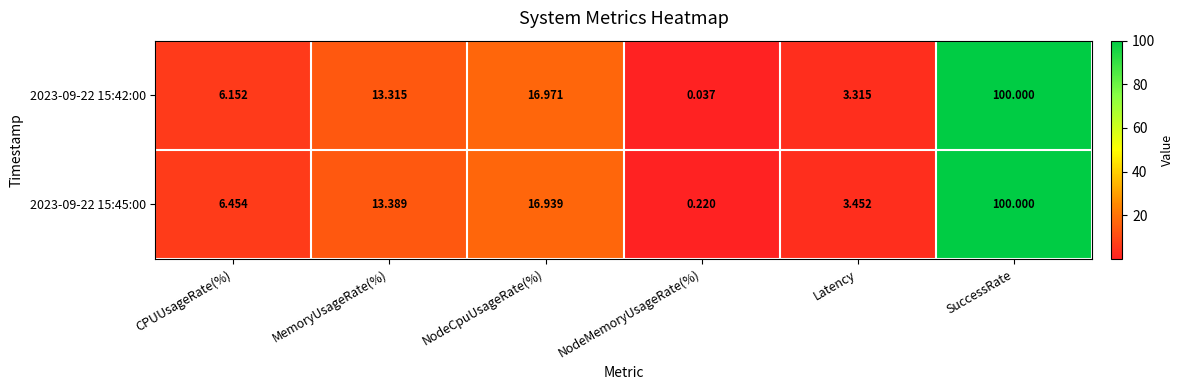

Count the number of categories in the chart.

6